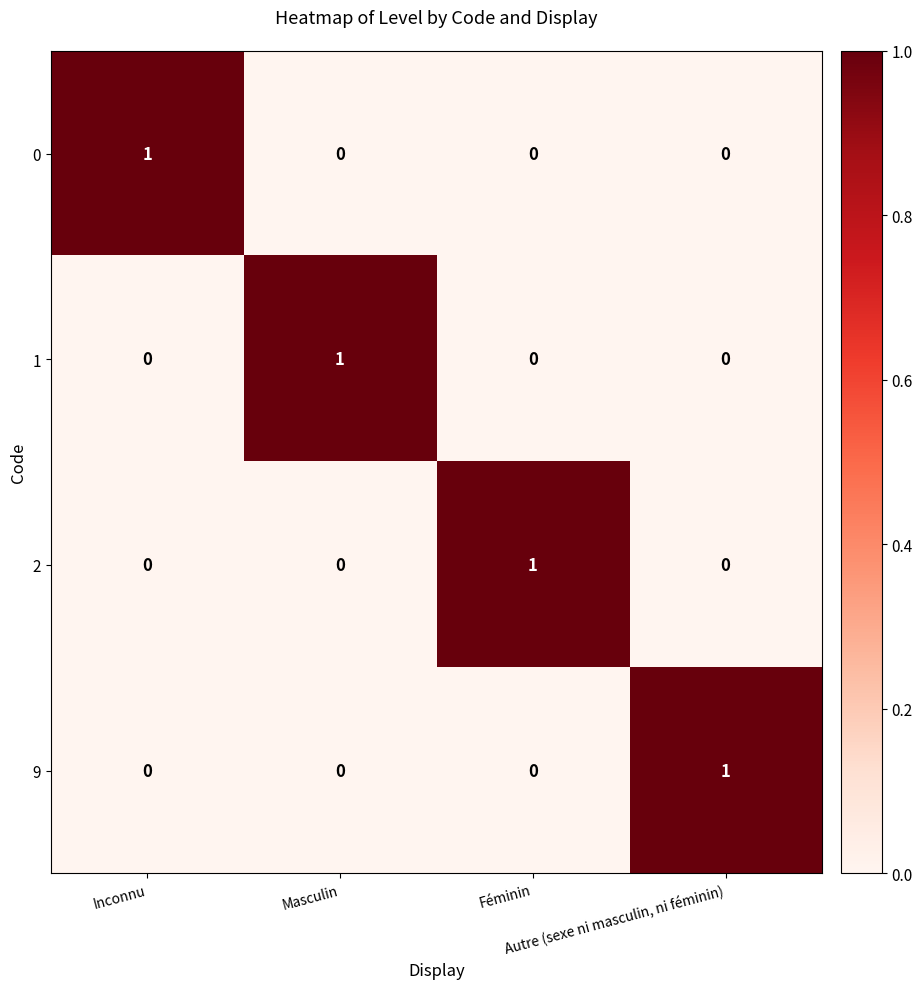

Count the 0 values in the range 0 to 1.

4